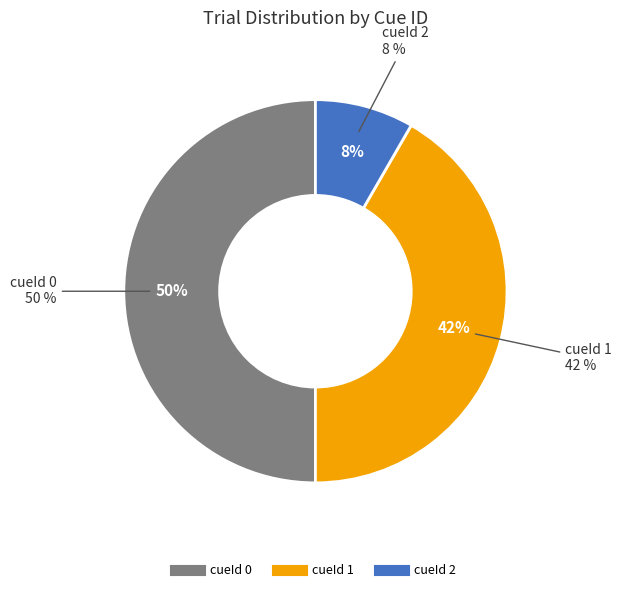

To the nearest percent, what is the average slice percentage?

33%